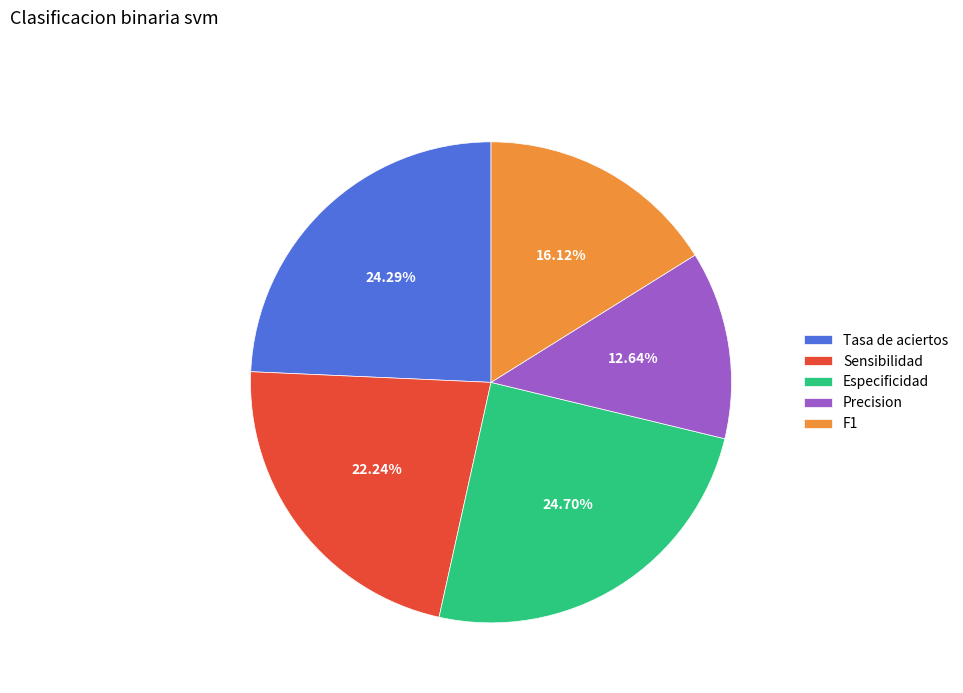

Is it true that F1 is 24% of the pie?

False